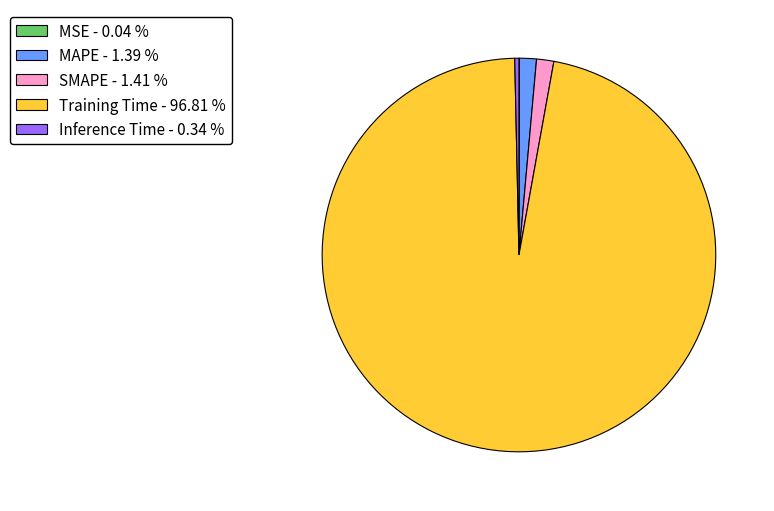

Is the sum of Inference Time - 0.34 % and MAPE - 1.39 % greater than half?

No